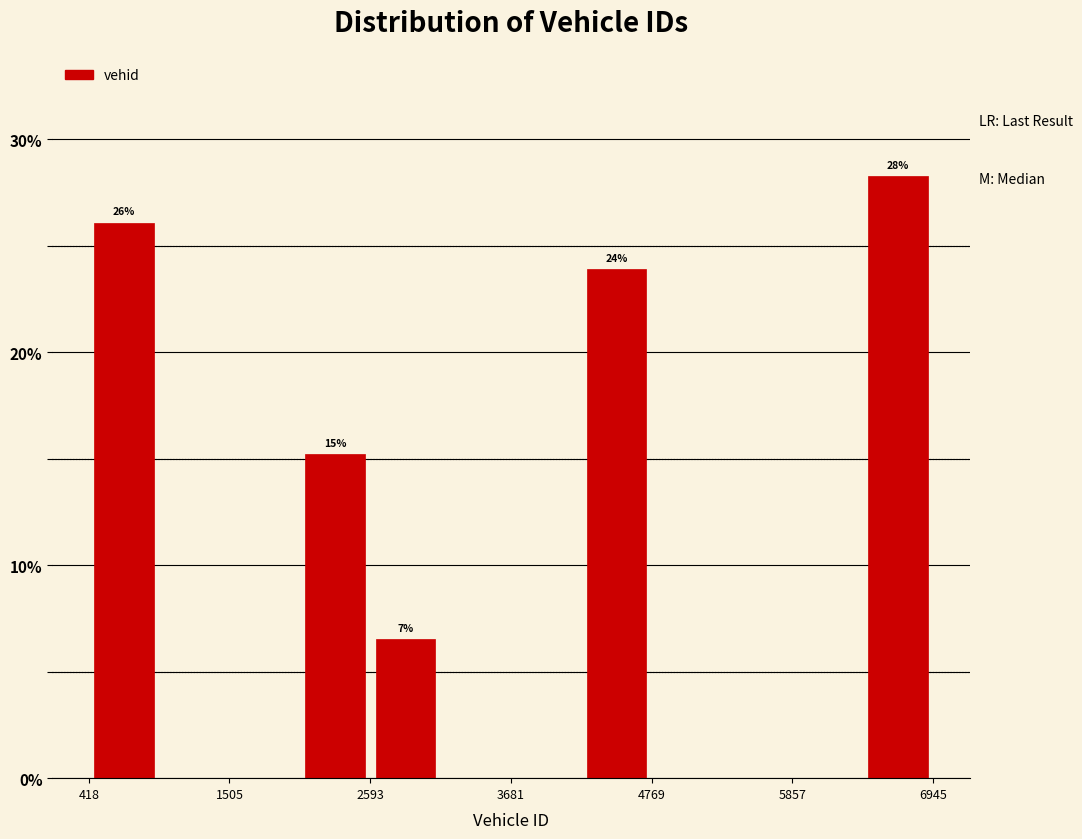

Around what value on the x-axis is the tallest bar? Give the approximate position of its centre, as read against the axis.

6600